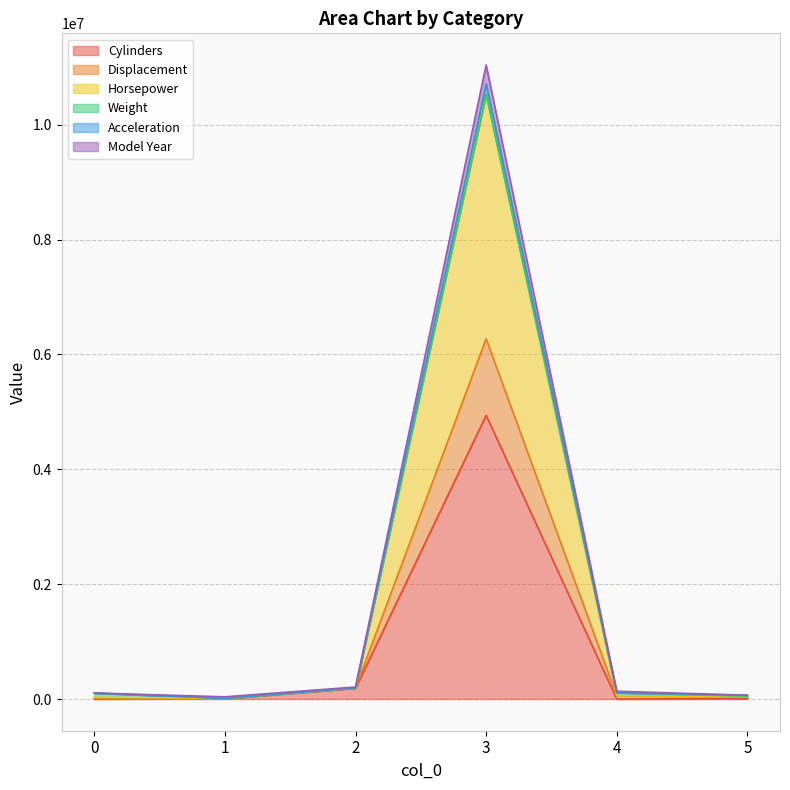

True or false: Acceleration and Horsepower intersect in this chart.

False